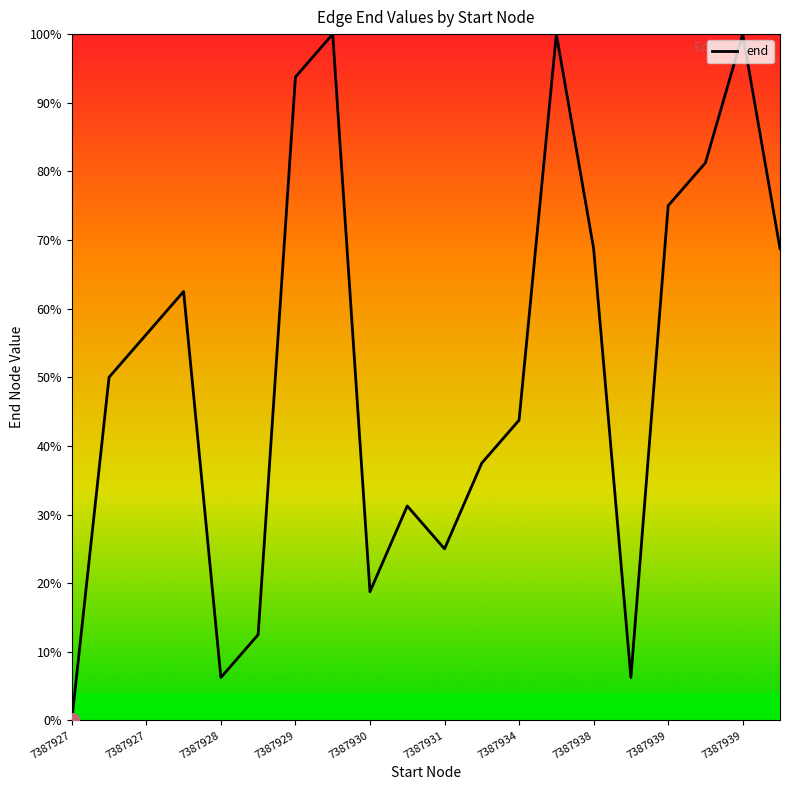

What is the difference between the maximum and minimum values?

100.0